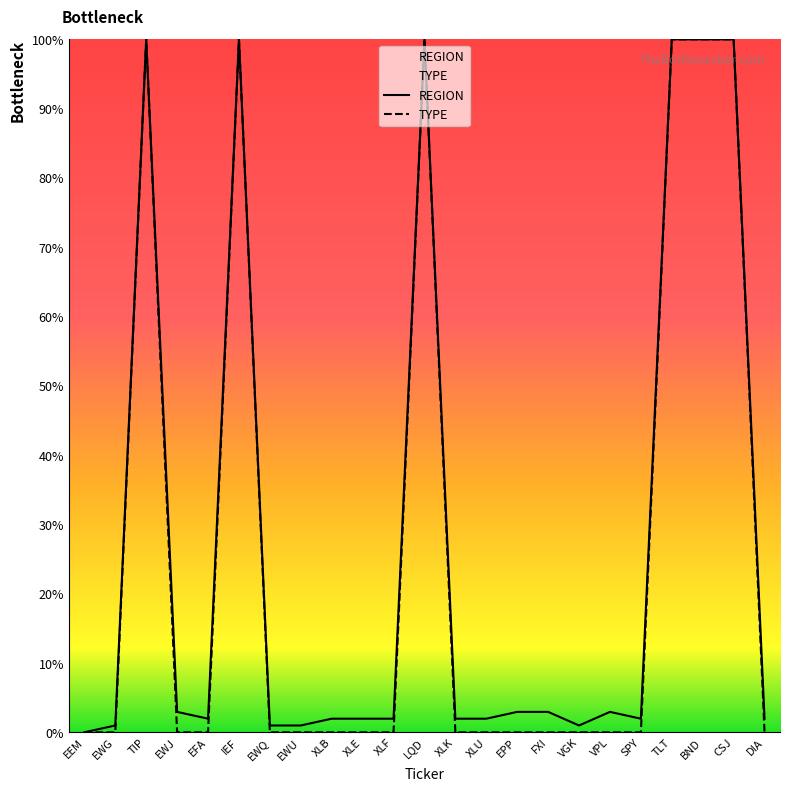

How many data points in REGION are less than 1?

5